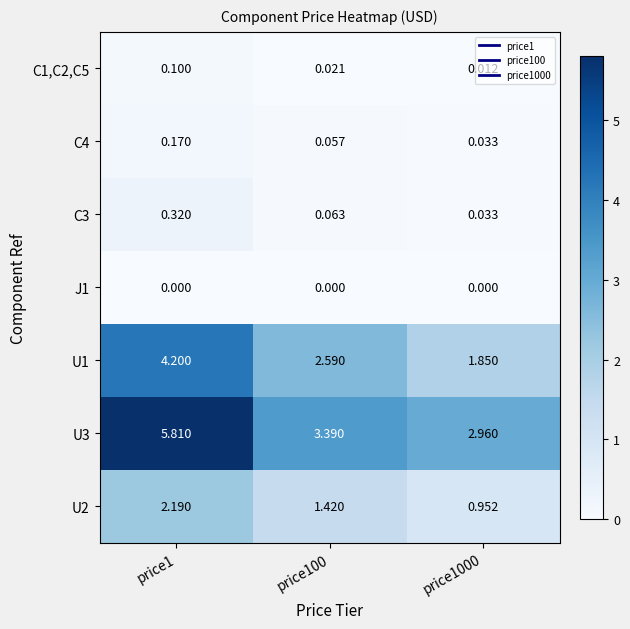

Is the value of U3 at price1000 greater than the value of C3 at price1?

Yes